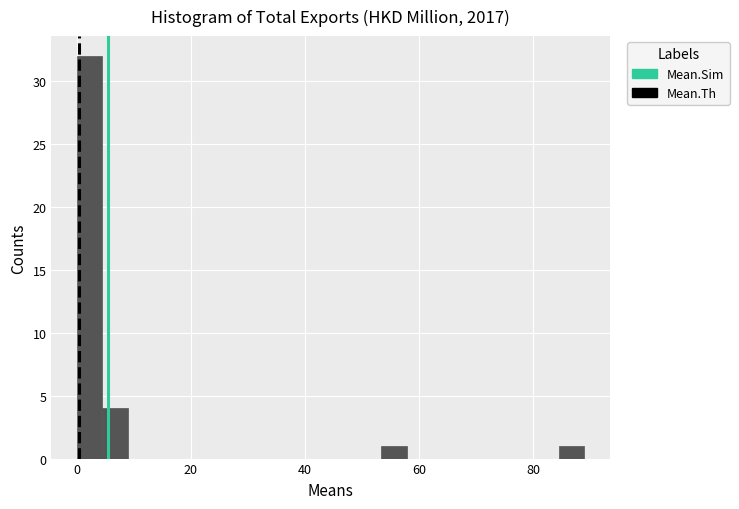

Read against the x-axis, roughly where is the centre of the tallest bar?

2